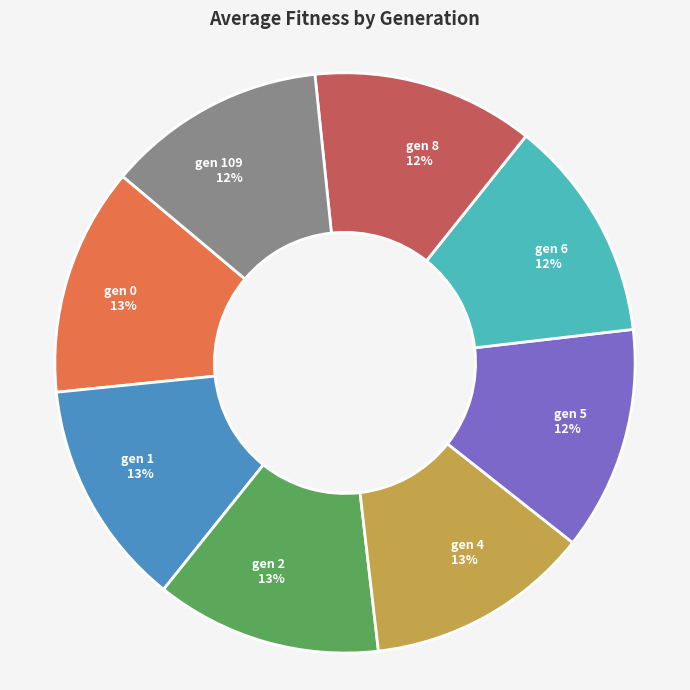

What is the ratio of the value at gen 2 13% to the value at gen 0 13%?

1.0